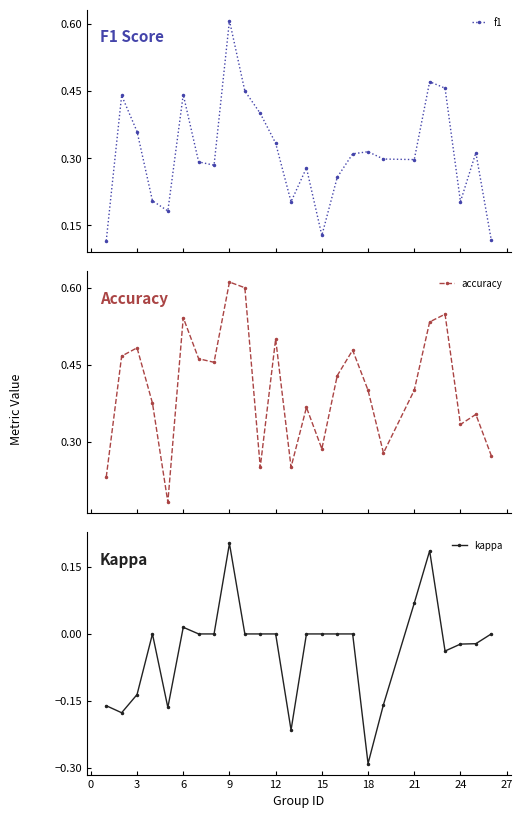

How many interior local valleys does the accuracy series have?

7